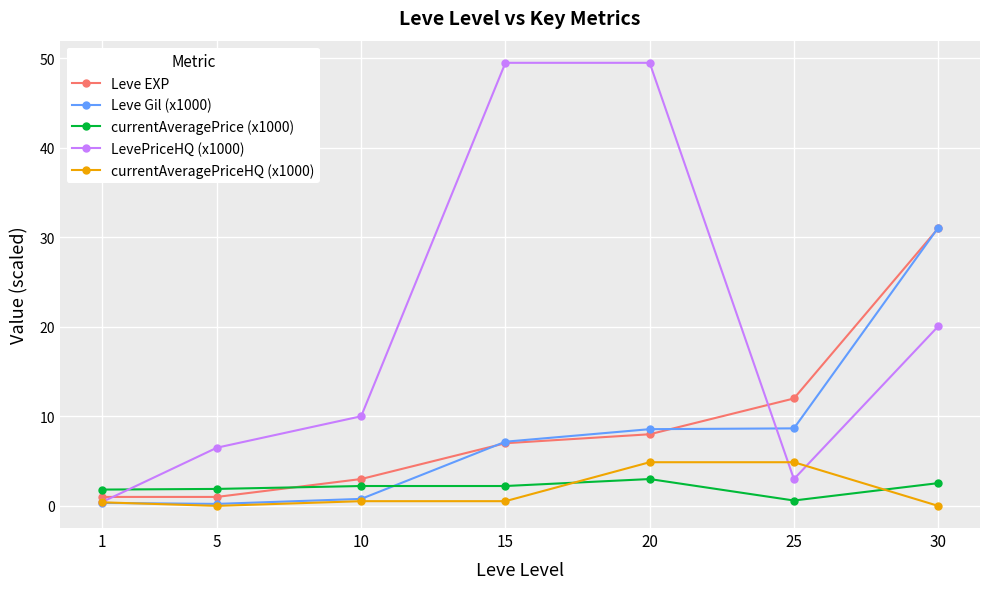

The value of currentAveragePrice (x1000) at 20 is 0.9. True or false?

False